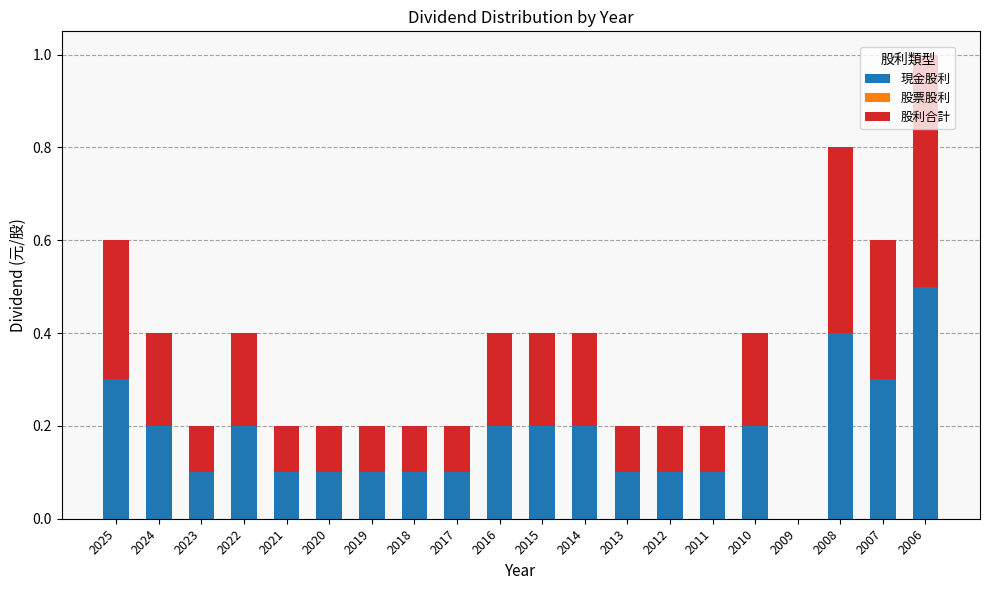

What is the highest value of the 現金股利 series?

0.5